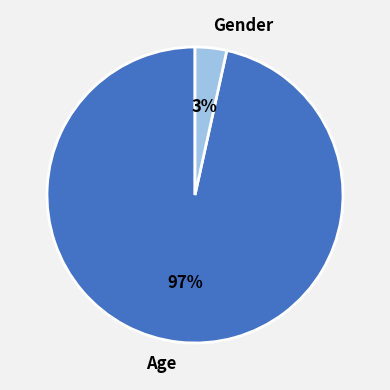

Rank the categories by value from highest to lowest.

Age, Gender